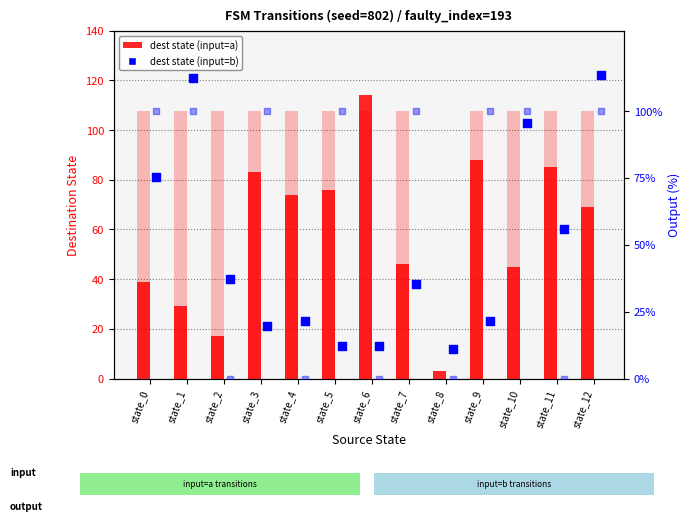

Is the value of output (input=a) at state_7 greater than the value of dest state (input=b) at state_1?

No